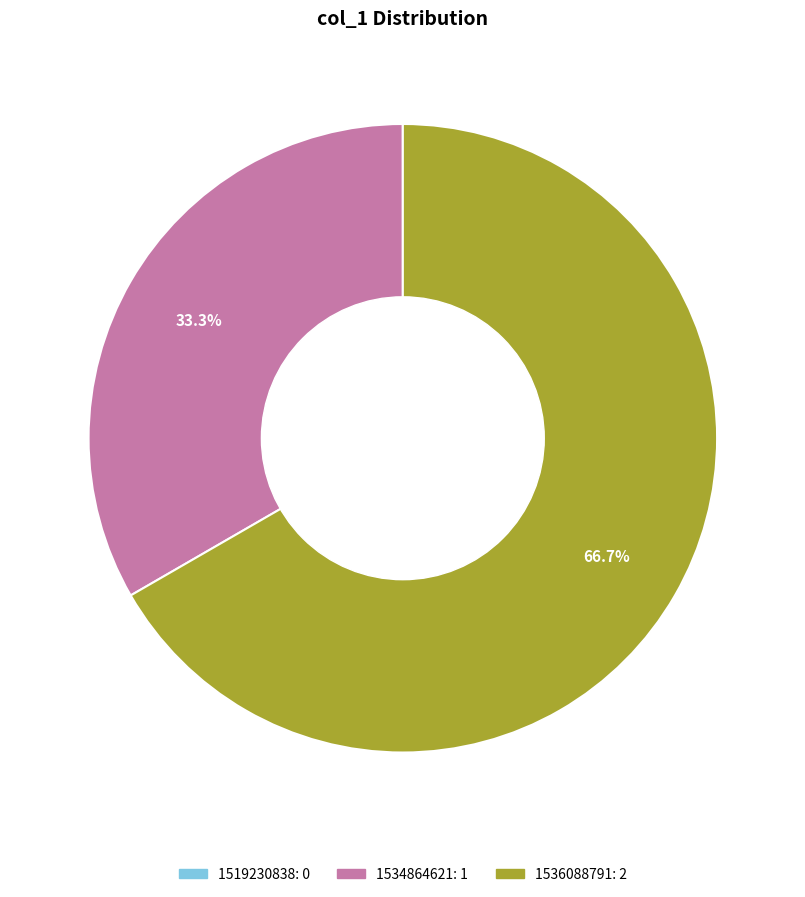

Which category accounts for the majority?

1536088791